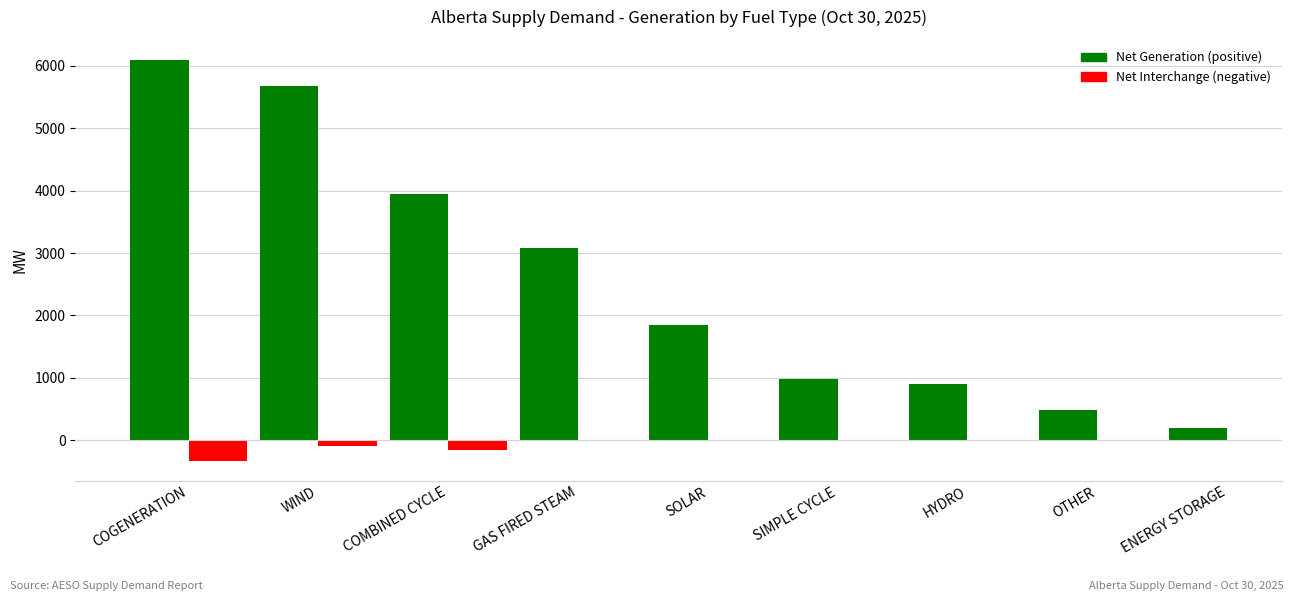

The value of Interchange at SOLAR is 100. True or false?

False